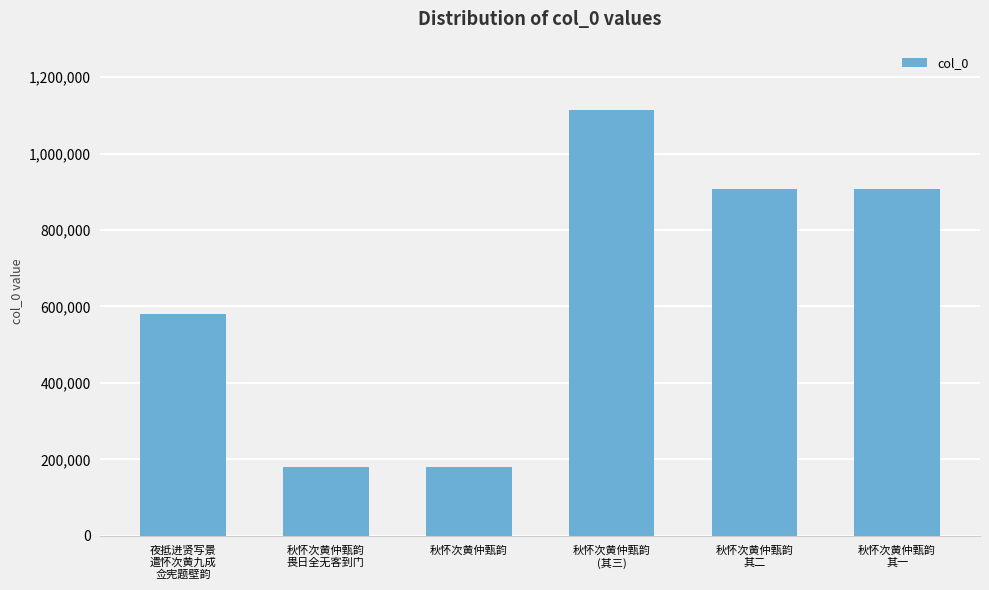

What is the sum of all values?

3871617